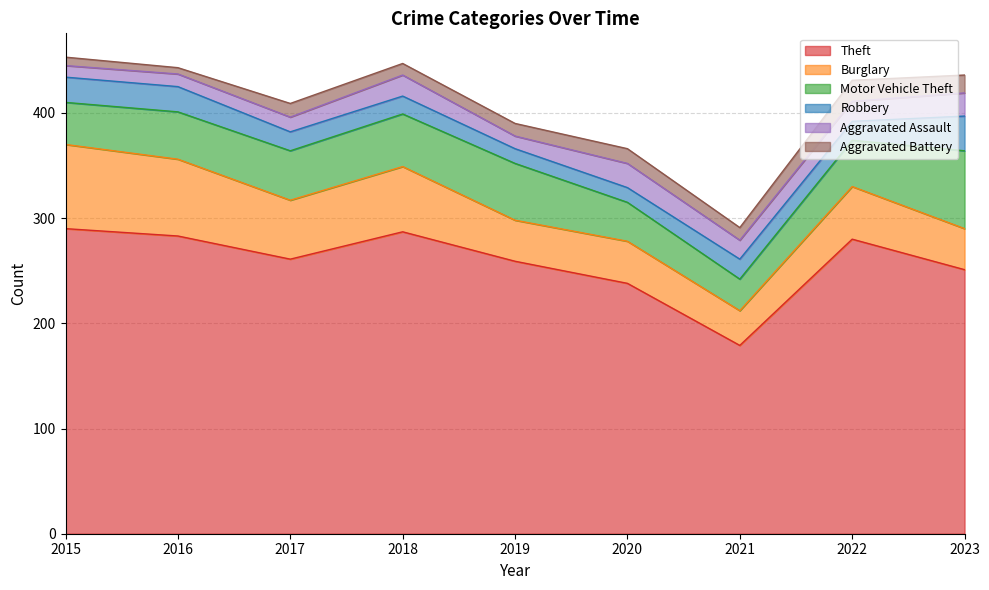

What is the sum of all Aggravated Battery values?

113